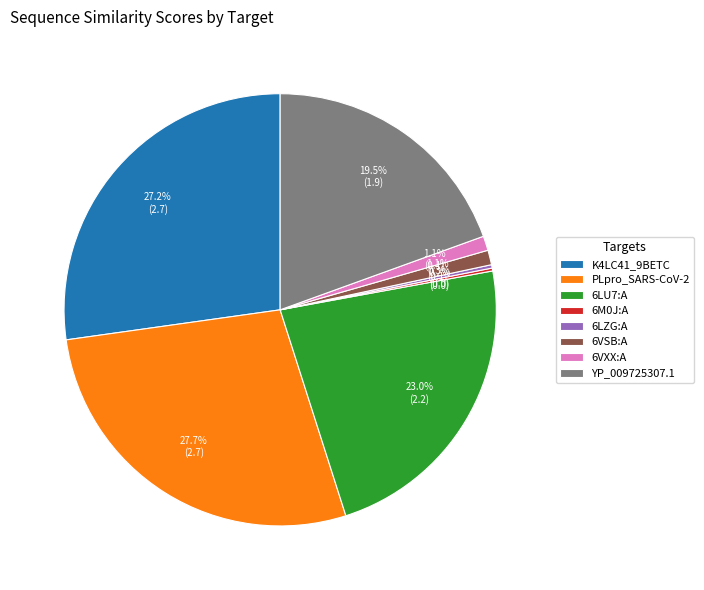

Between YP_009725307.1 and 6LU7:A, which is larger?

6LU7:A